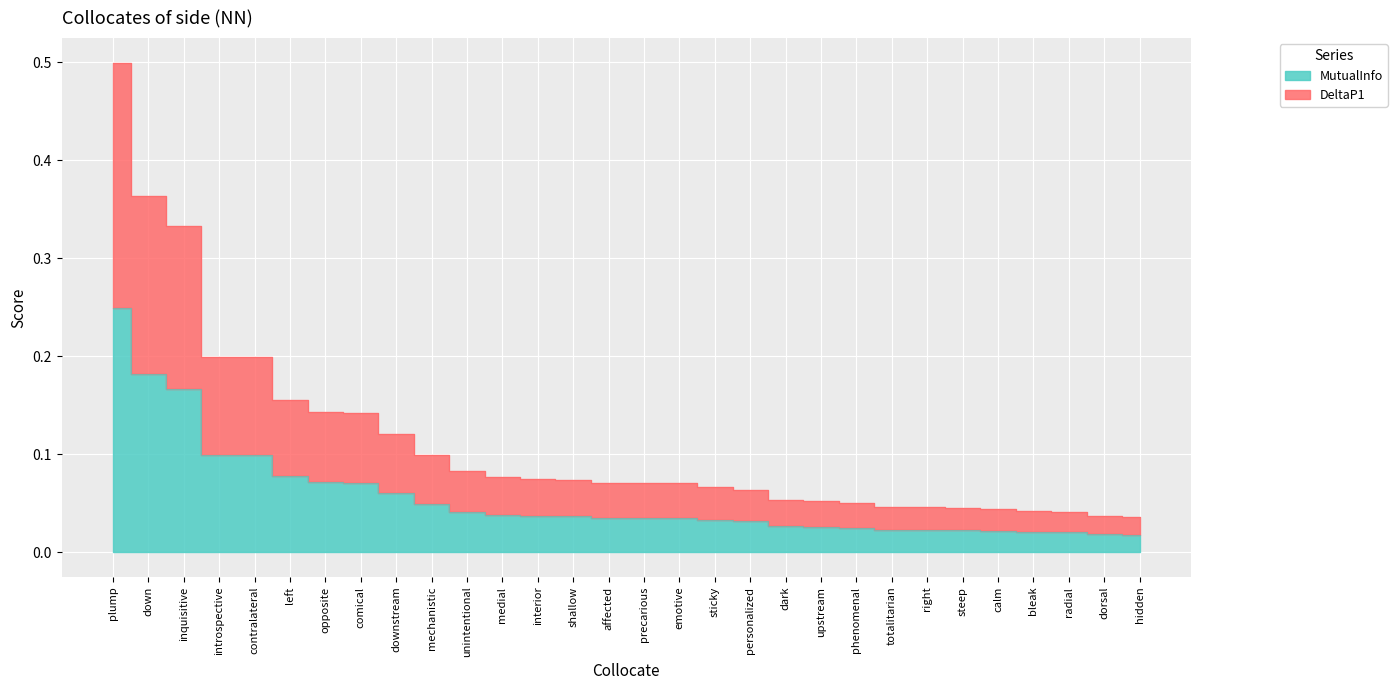

What is the difference between the highest and lowest values at downstream?

0.1